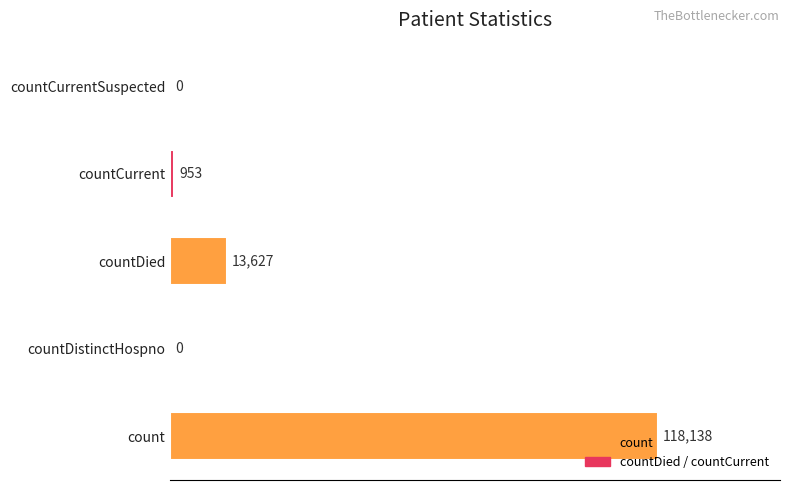

The chart shows a value of 5050 at countDied. True or false?

False